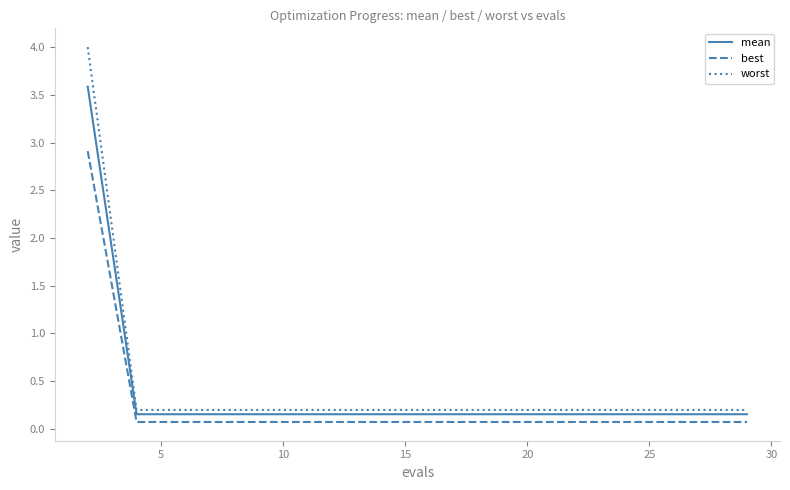

Which series has the widest spread of values?

worst